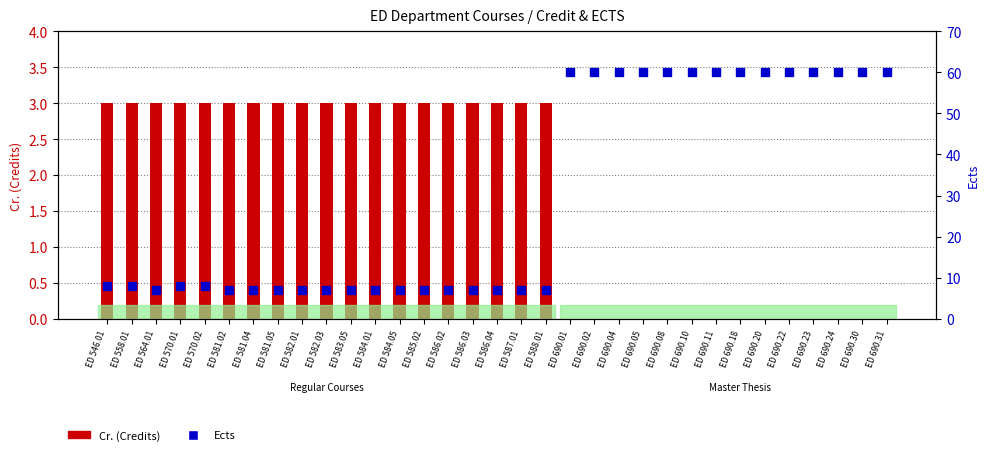

Which series has the largest Y range (max minus min)?

Ects